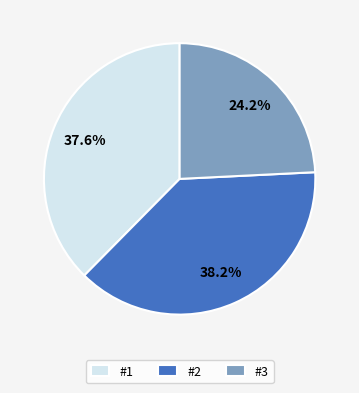

Does any single category account for the majority?

No